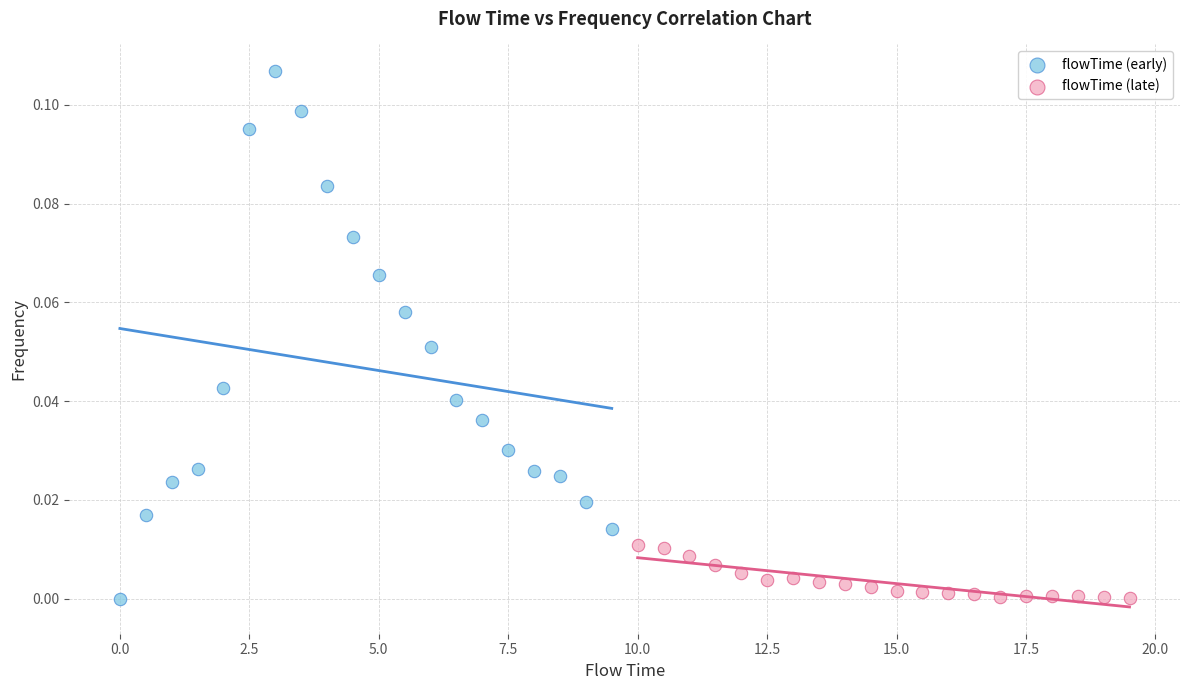

Which series contains the highest Y value?

flowTime (early)